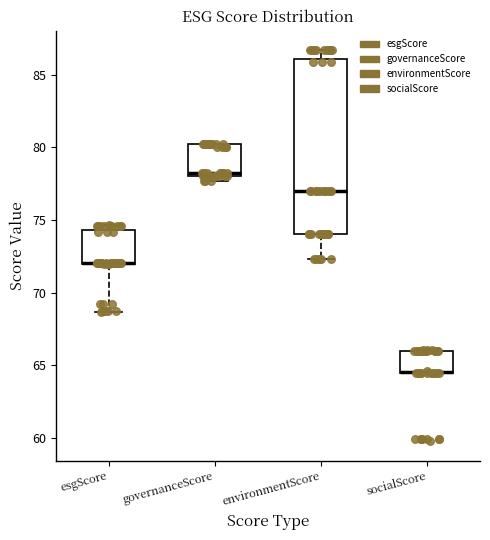

Where is the upper edge of the box for socialScore on the y-axis? The values are not printed on the chart, so give them approximately, as read against the axis.

66.0